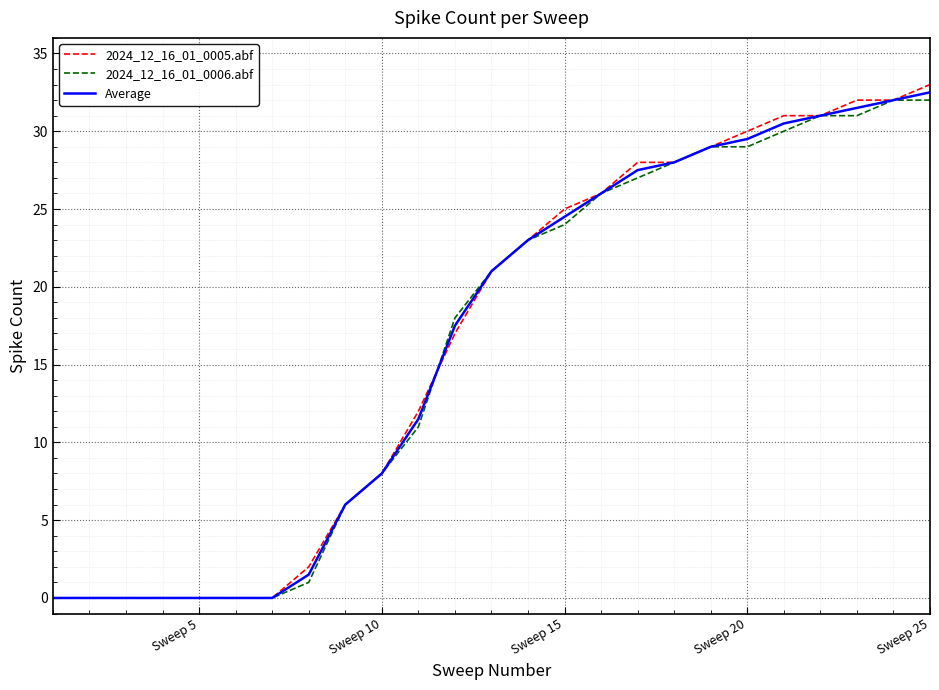

What is the maximum value for Average?

32.5